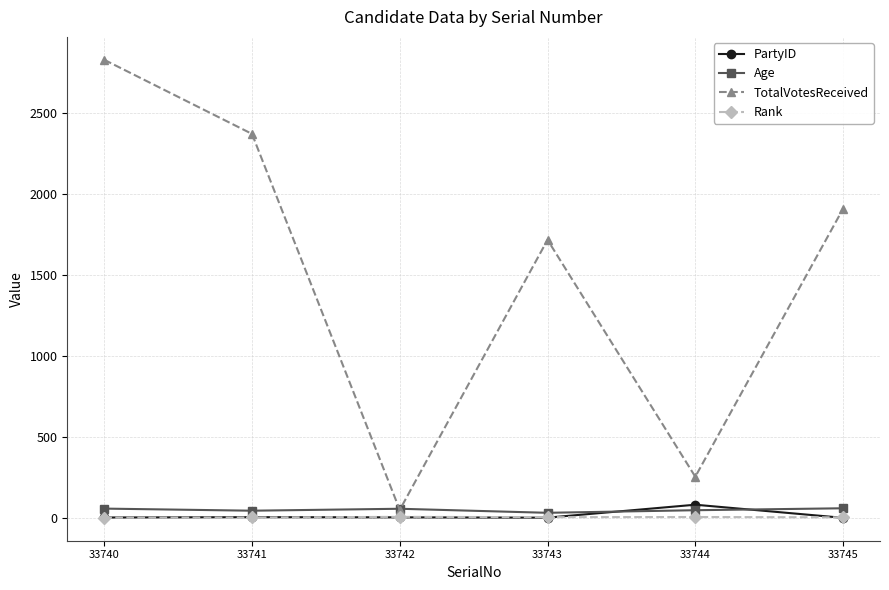

Between 33744 and 33745, which series saw the biggest shift?

TotalVotesReceived